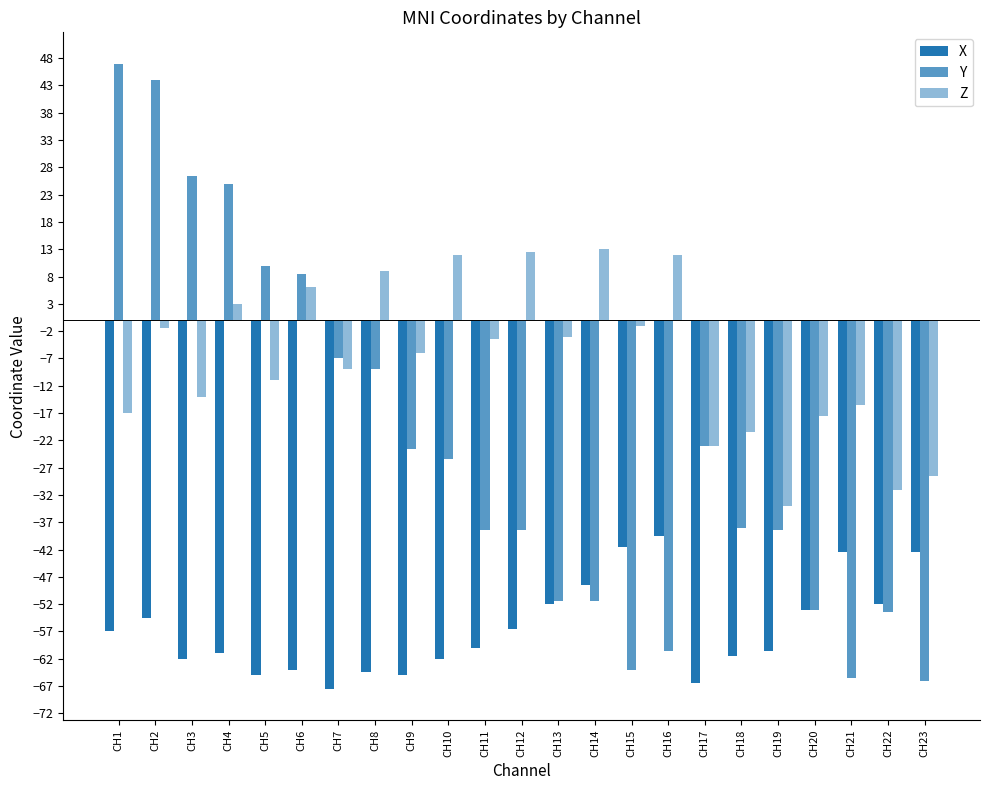

What is the difference between the highest and lowest values at CH12?

69.0